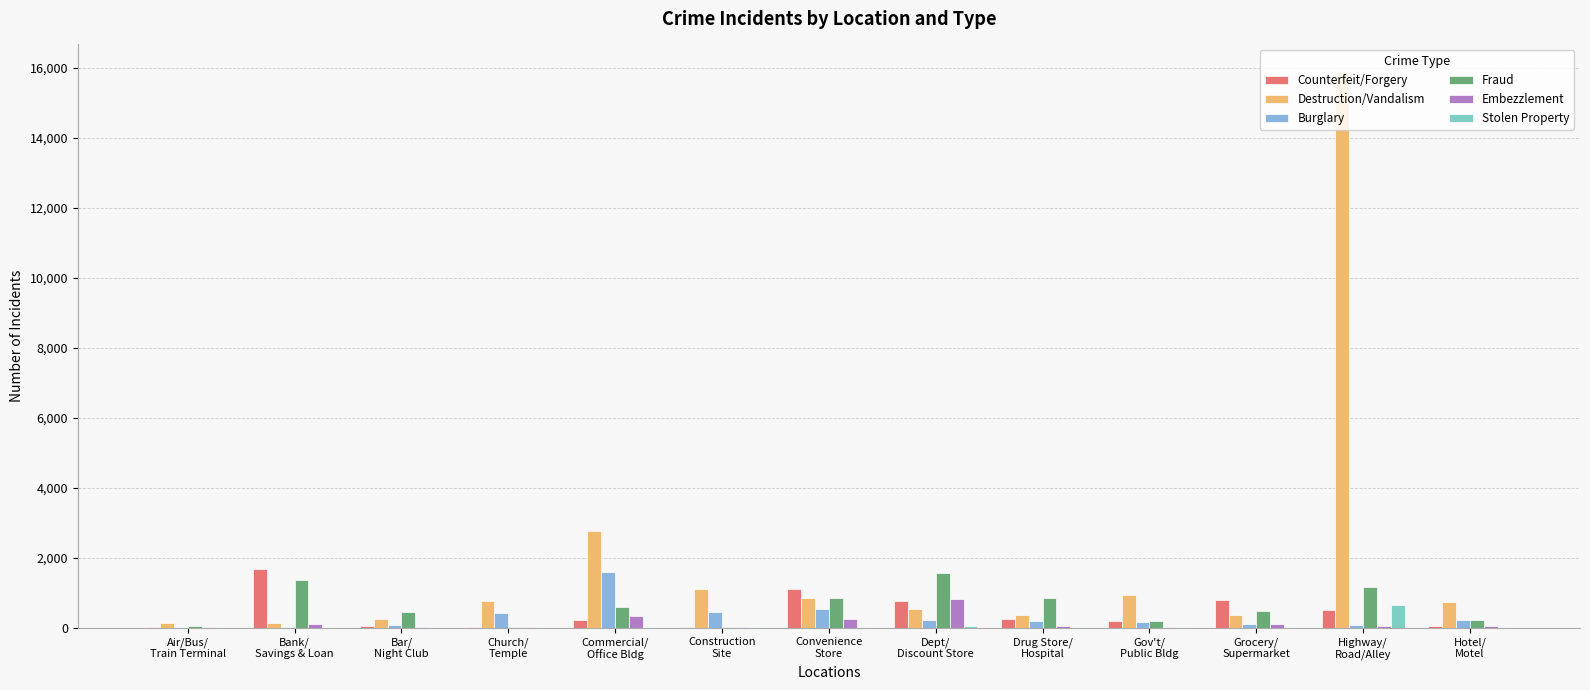

What is the greatest value displayed?

15882